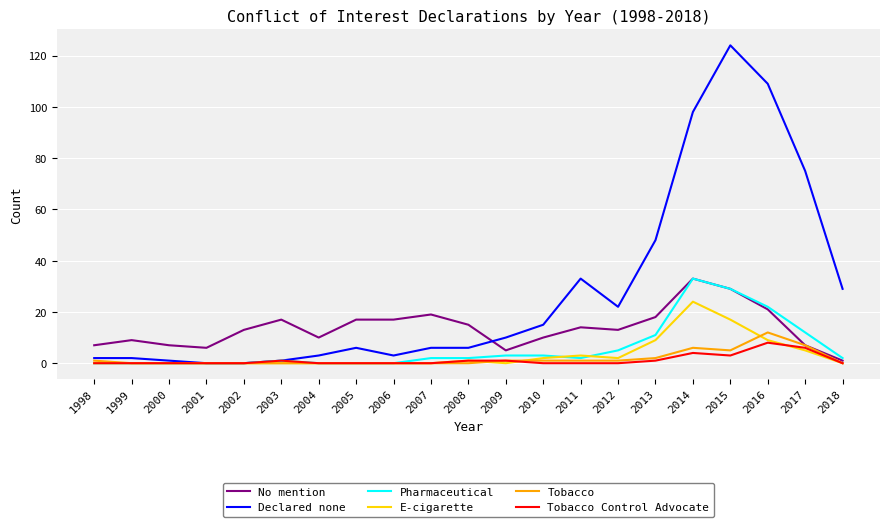

The value of Tobacco Control Advocate at 2006 is 0. True or false?

True